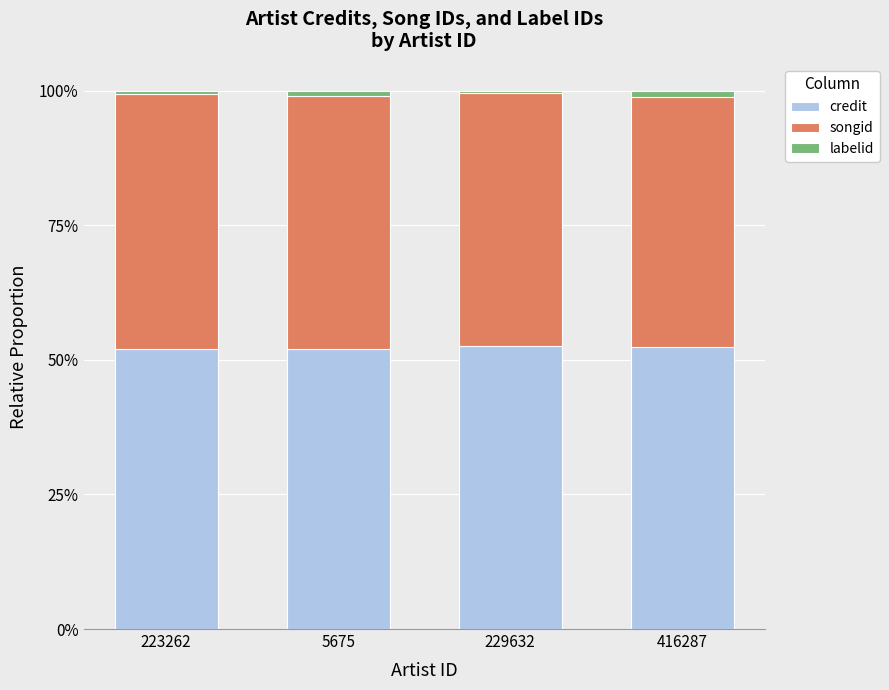

What is the maximum value for credit?

52.6